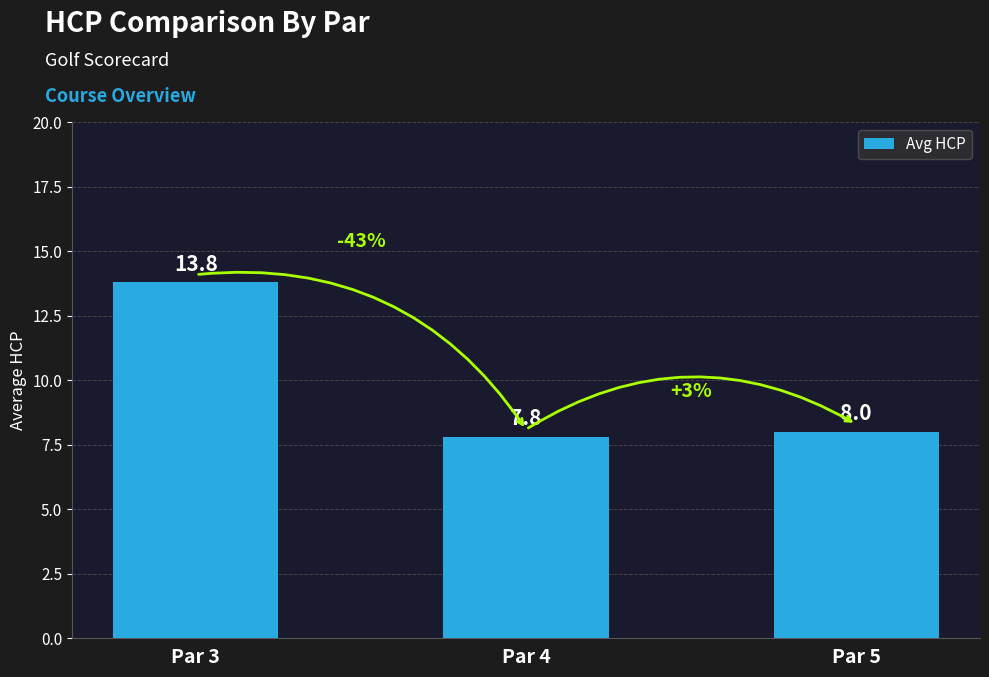

What is the difference between the values at Par 3 and Par 4?

6.0